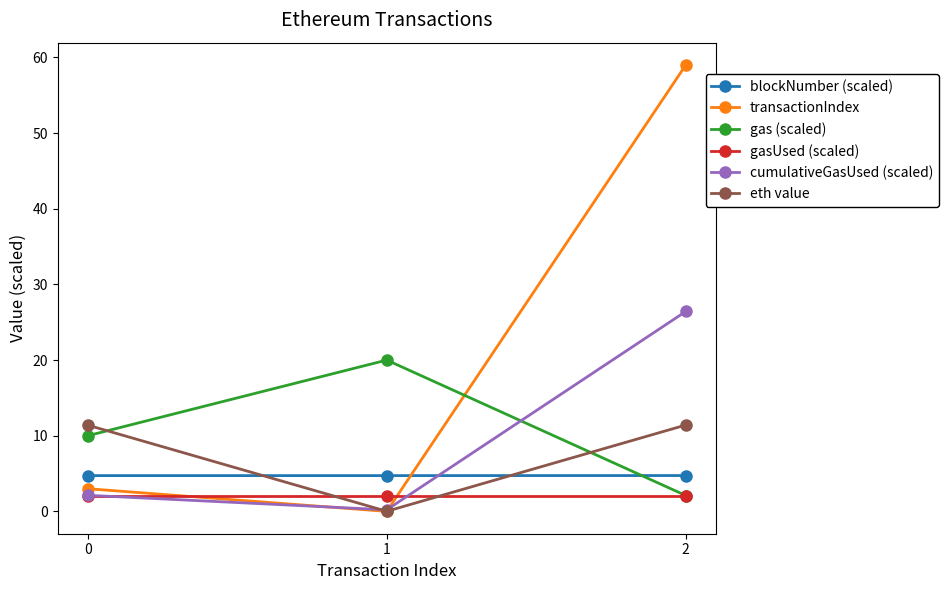

How many lines are shown in the chart?

6